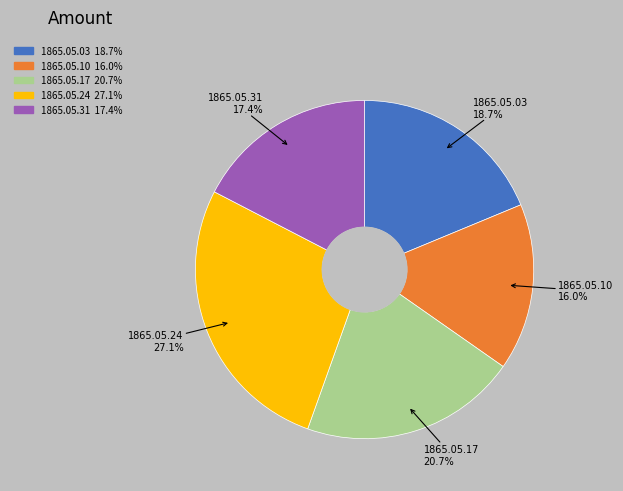

True or false: 1865.05.10 accounts for 16% of the total.

True